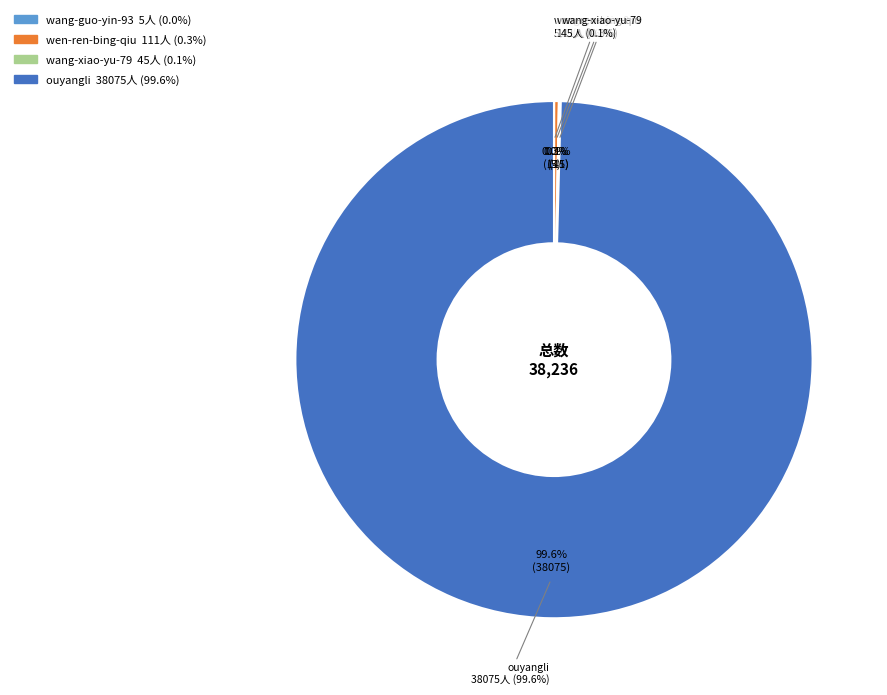

What is the change in value from wang-guo-yin-93 to wang-xiao-yu-79?

+40